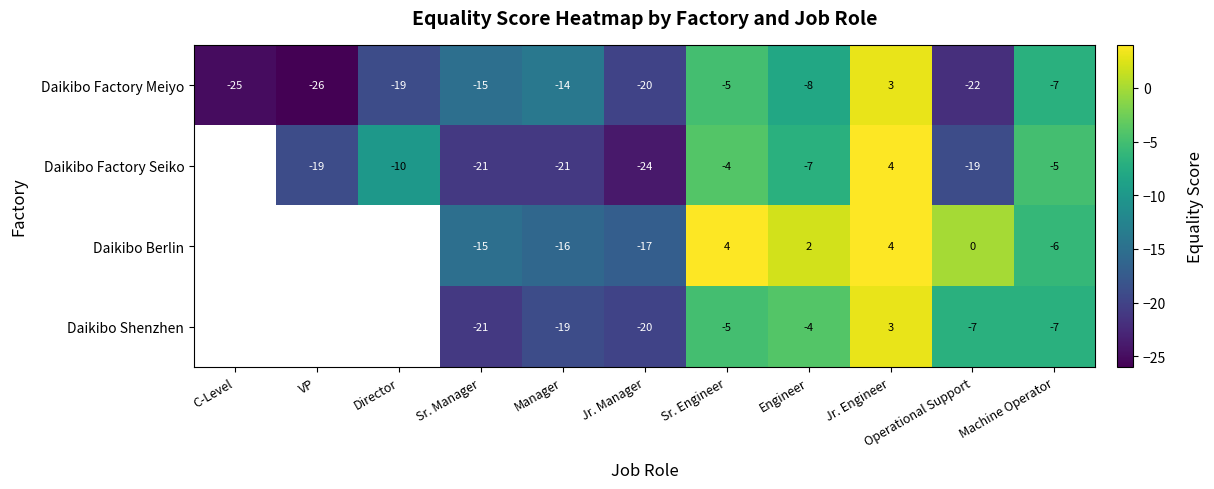

What is the sum of the Daikibo Berlin values at Sr. Manager and Engineer?

-13